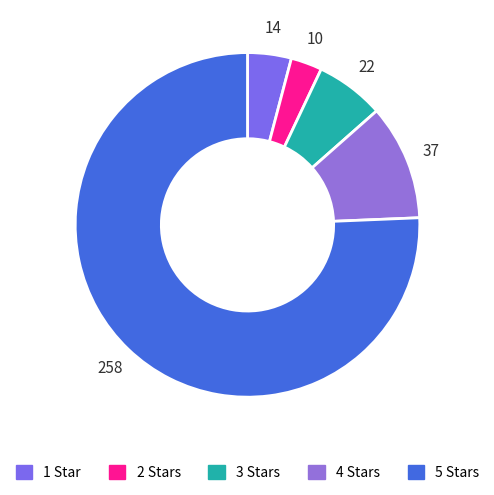

To the nearest percent, what percentage of the pie is 5 Stars?

76%